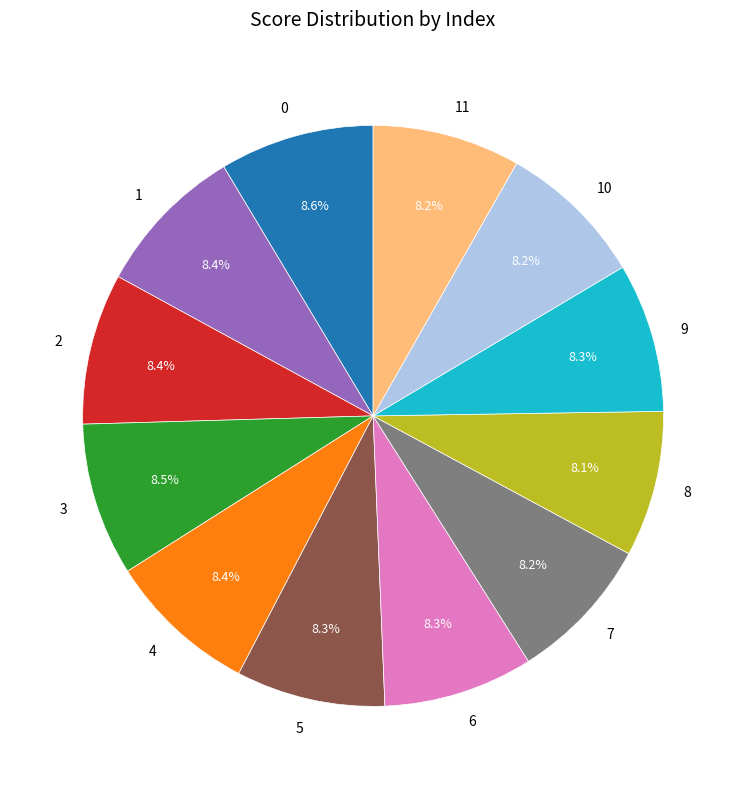

How many slices are in this pie chart?

12